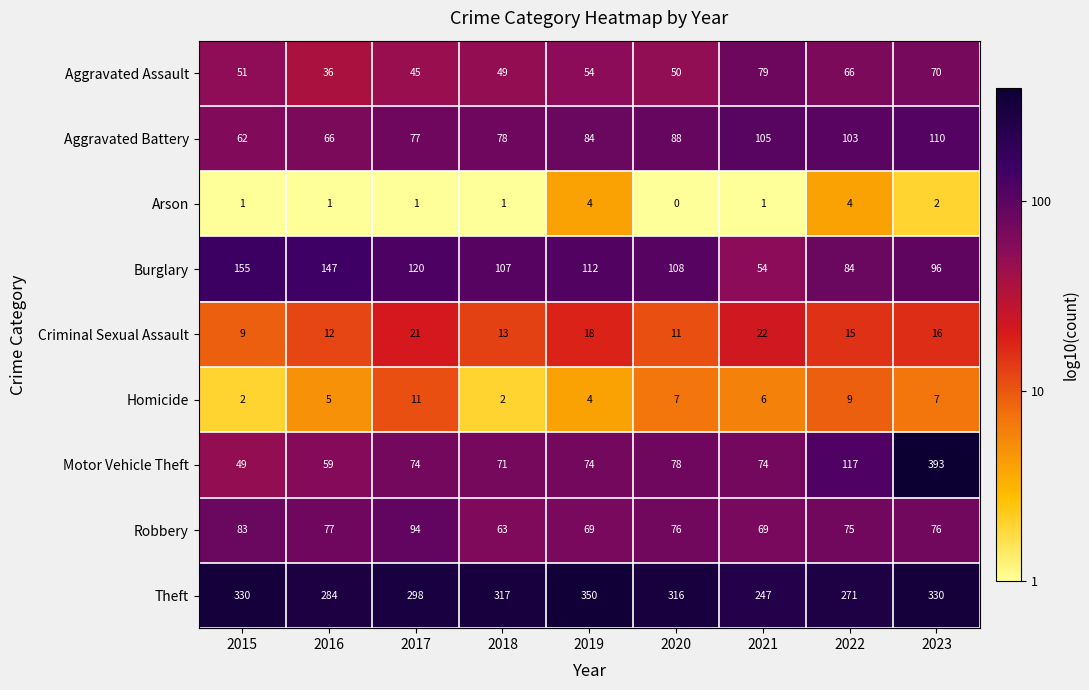

The value of Burglary at 2019 is 25. True or false?

False